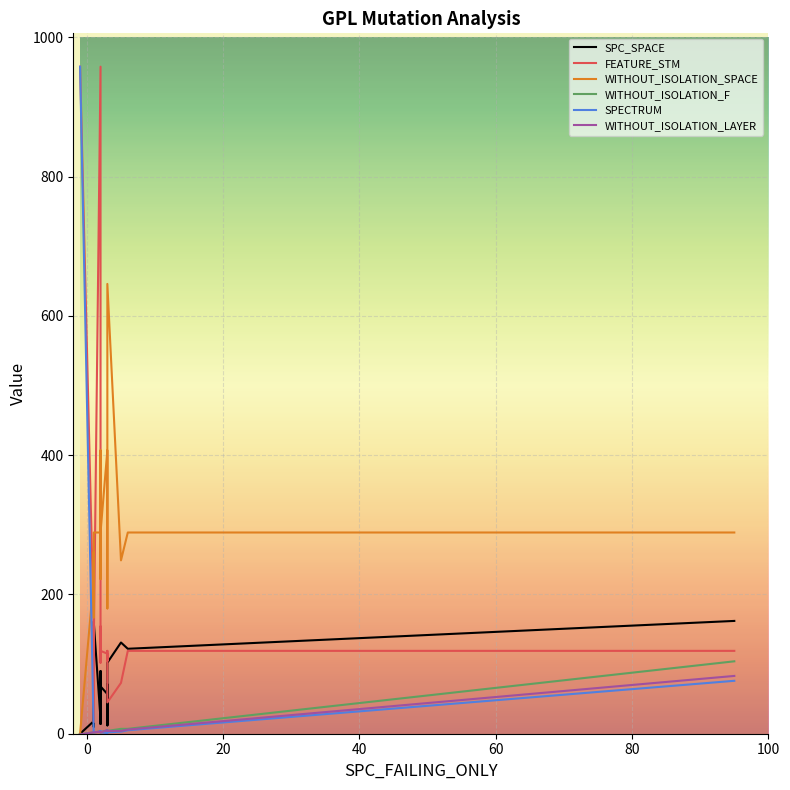

What is the average value of the FEATURE_STM series?

278